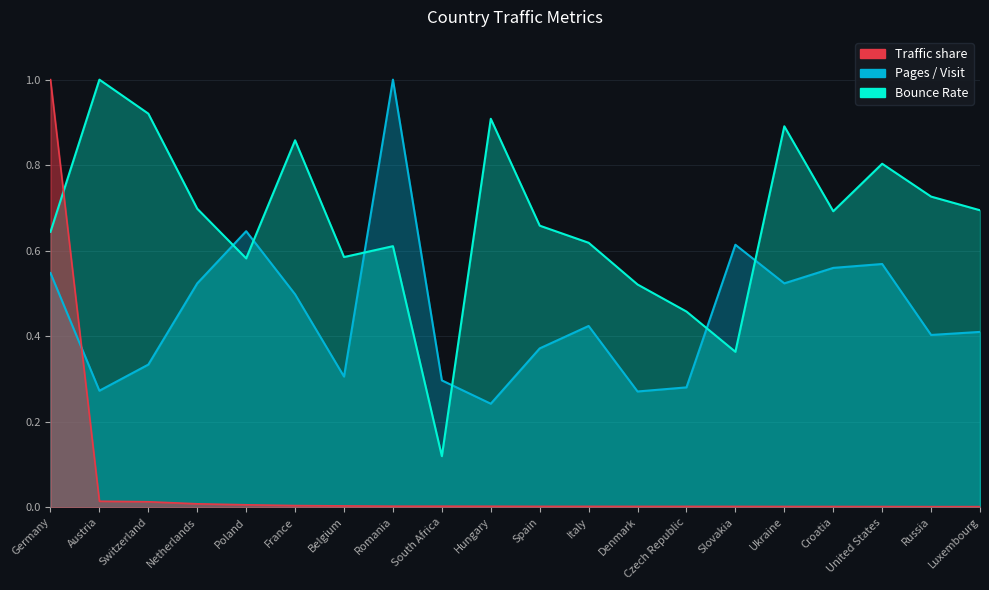

What is the highest value of the Bounce Rate series?

1.0